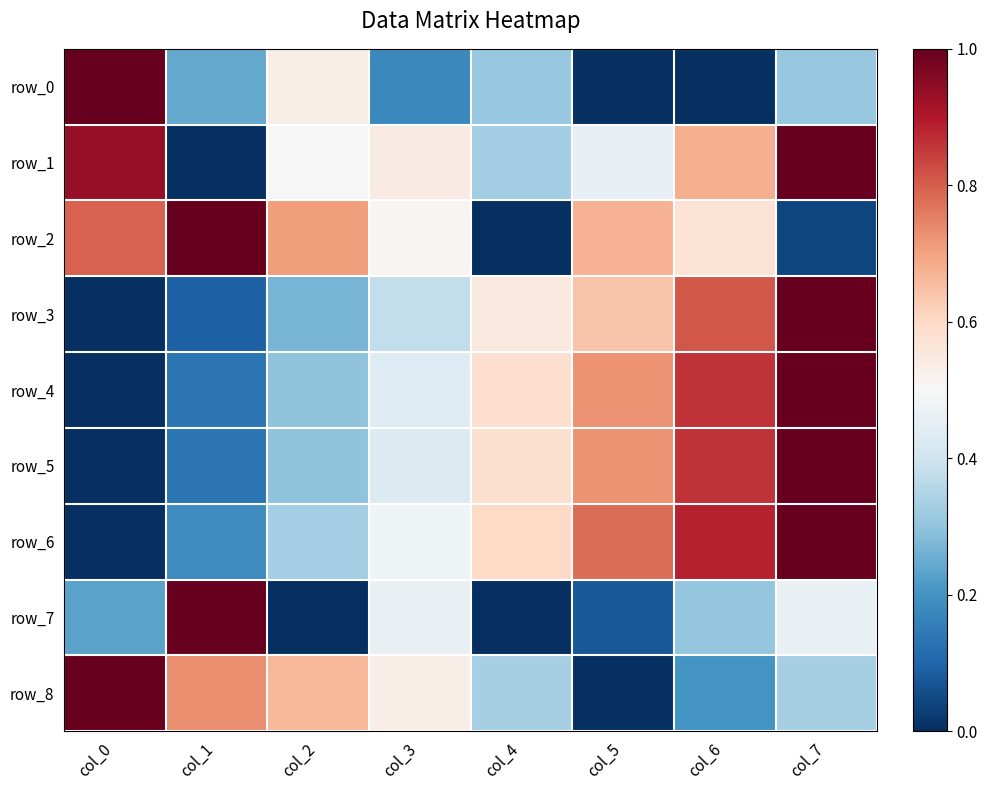

What value does the row_2 series have at col_2?

0.7